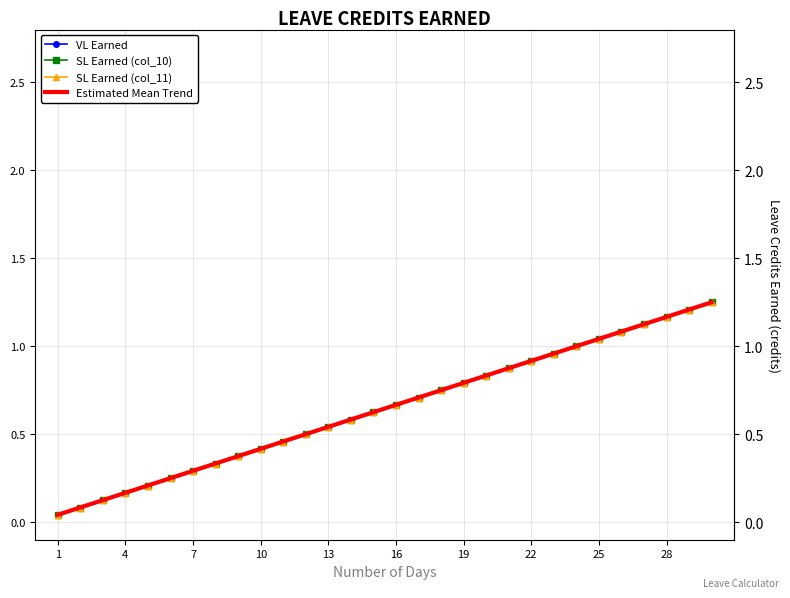

How many lines are shown in the chart?

4